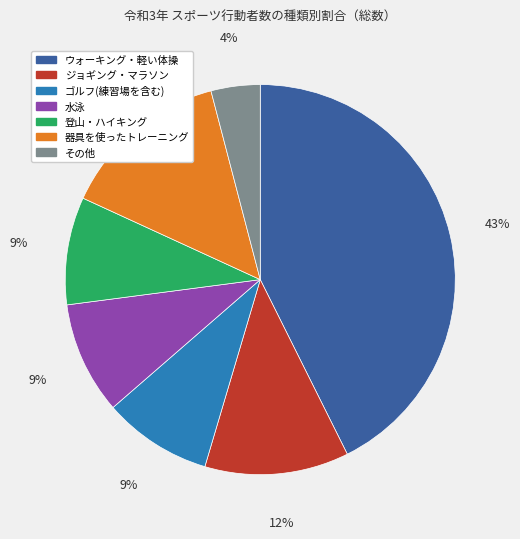

Count the number of slices in the pie.

7